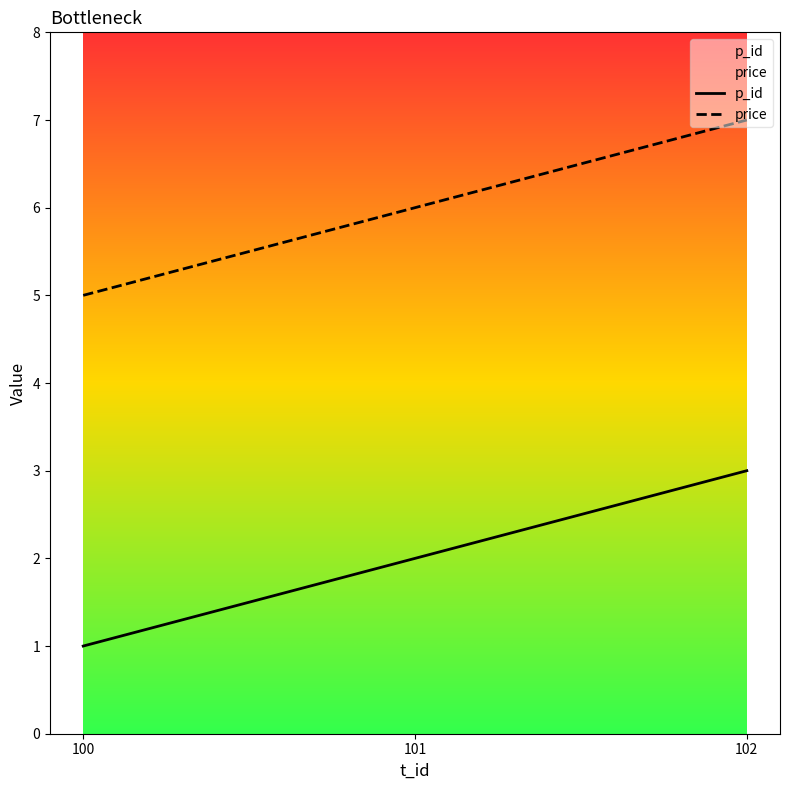

List the labels in order of price value, smallest first.

100, 101, 102